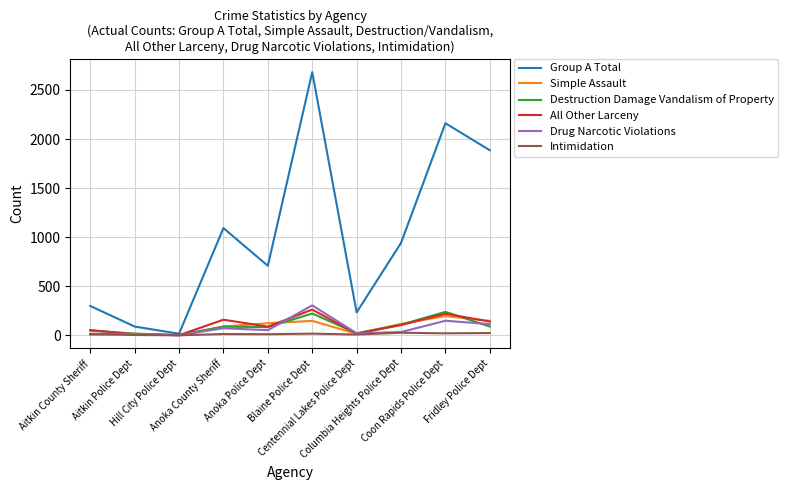

What are all the series names shown in the legend?

Group A Total, Simple Assault, Destruction Damage Vandalism of Property, All Other Larceny, Drug Narcotic Violations, Intimidation